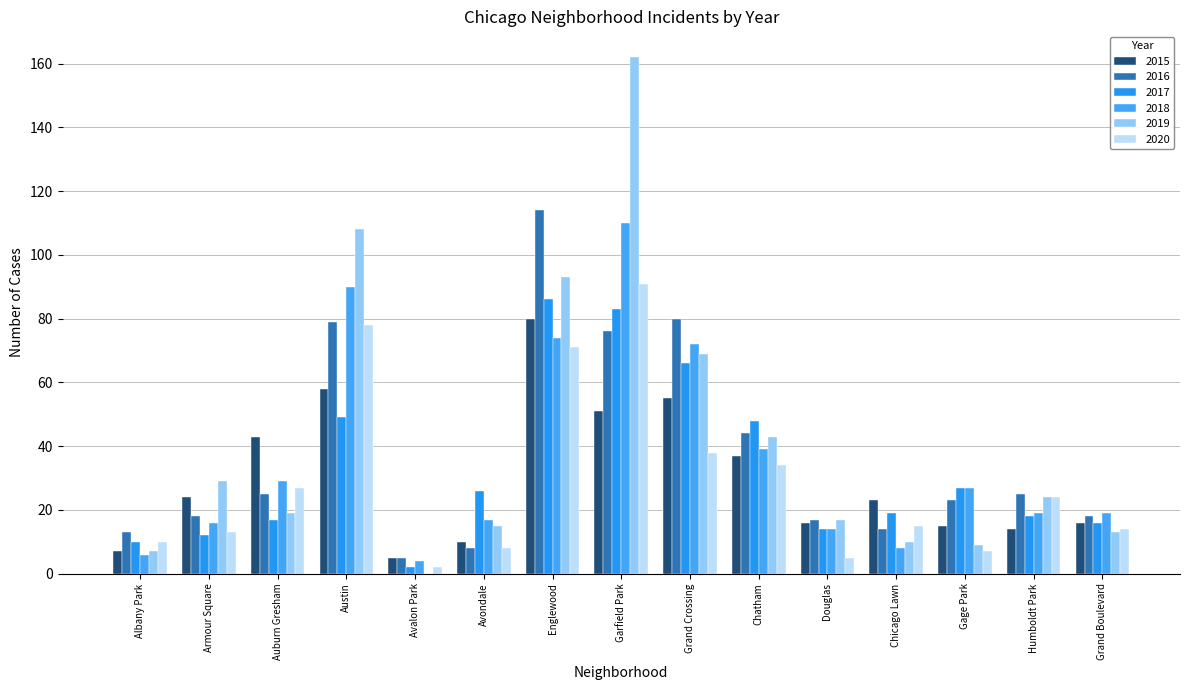

The 2017 series shows 11 at Auburn Gresham. True or false?

False